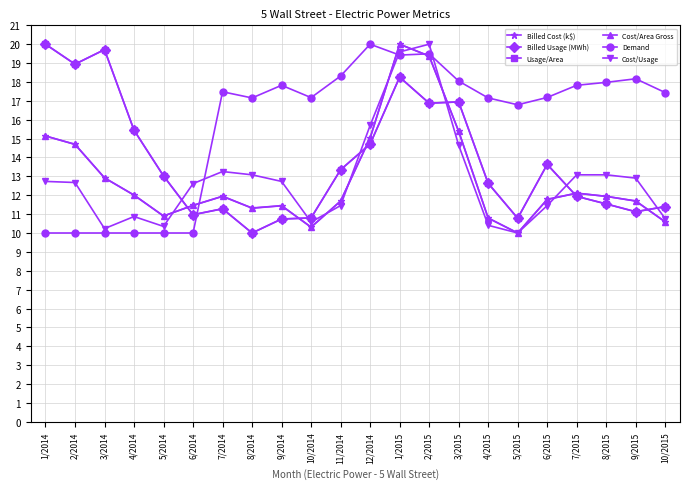

Which series changed the most between 12/2014 and 2/2015?

Cost/Area Gross